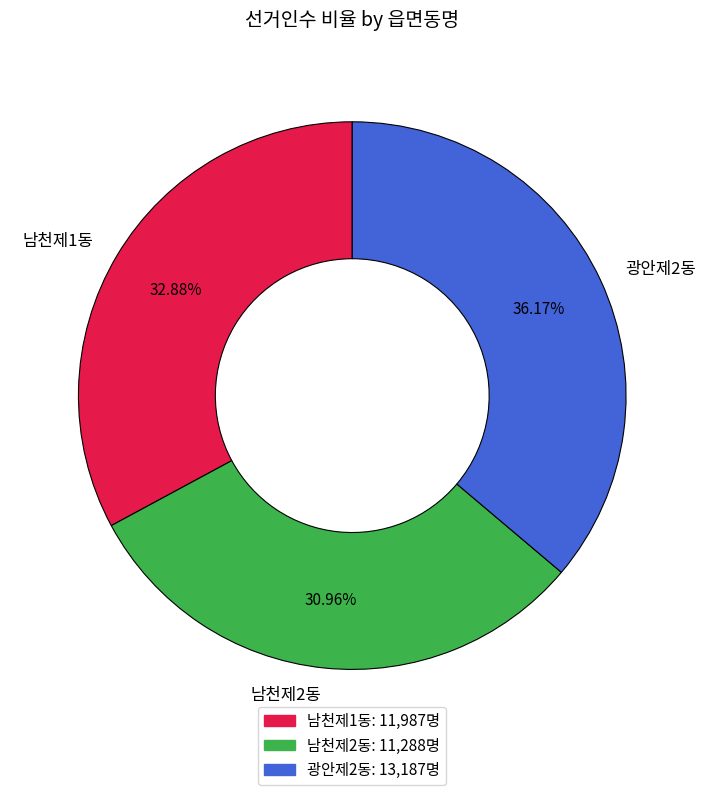

Do 광안제2동 and 남천제1동 together represent more than half of the pie?

Yes